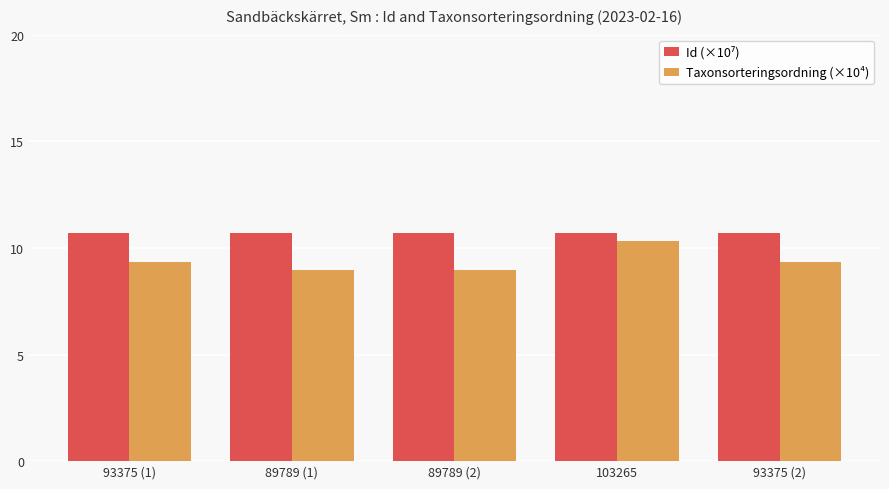

Does the chart contain any negative values?

No